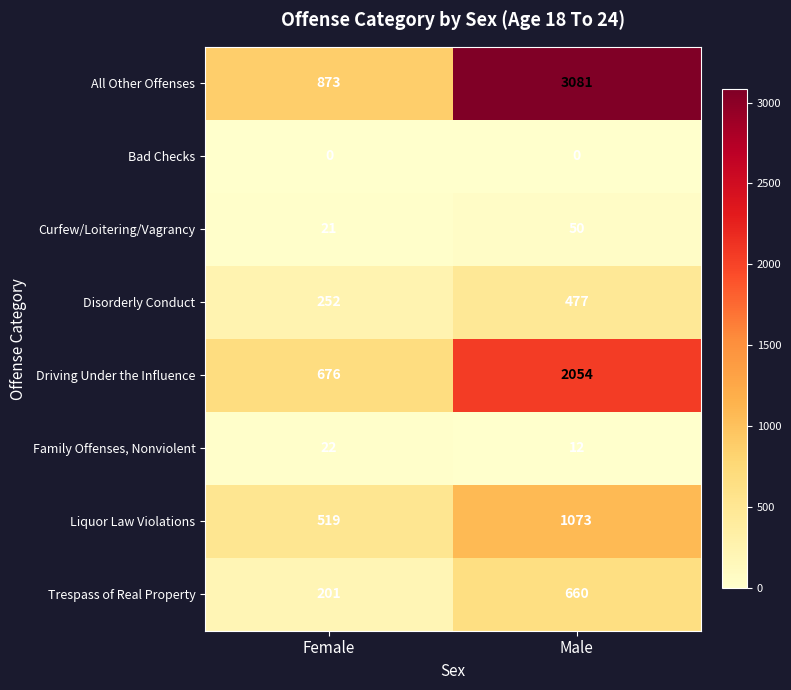

The value of Driving Under the Influence at Female is 676. True or false?

True